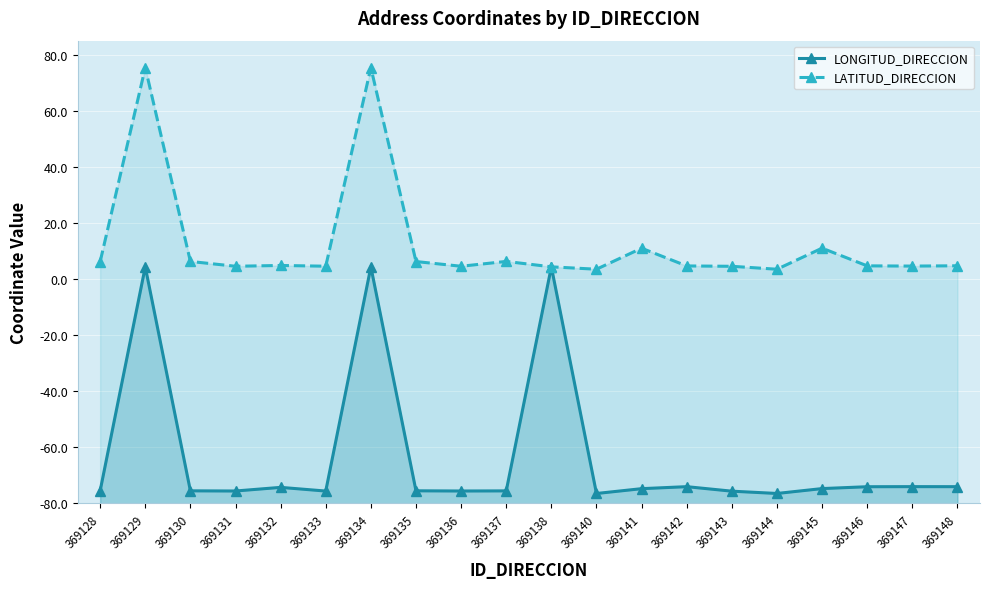

The LONGITUD_DIRECCION series shows -76.5 at 369140. True or false?

True